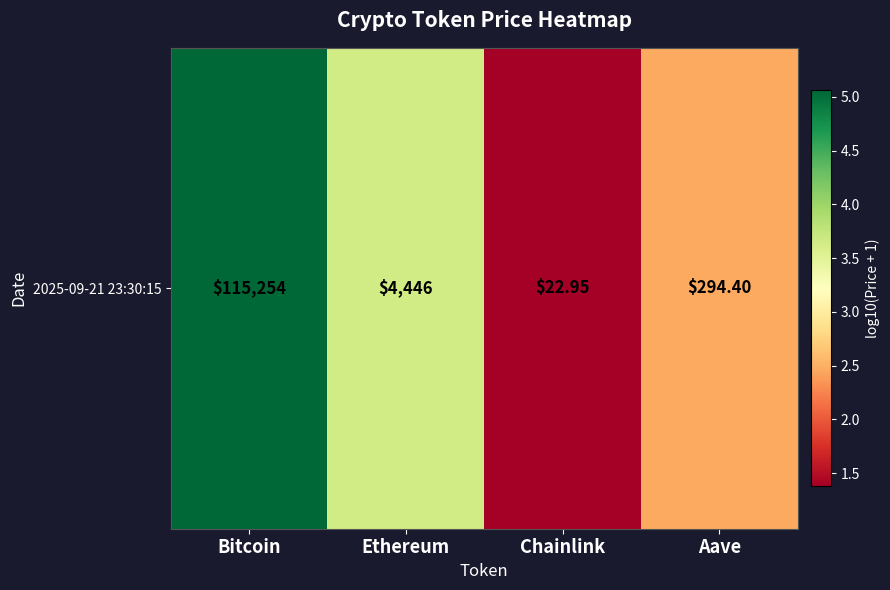

What is the sum of the values at Ethereum and Aave?

6.1